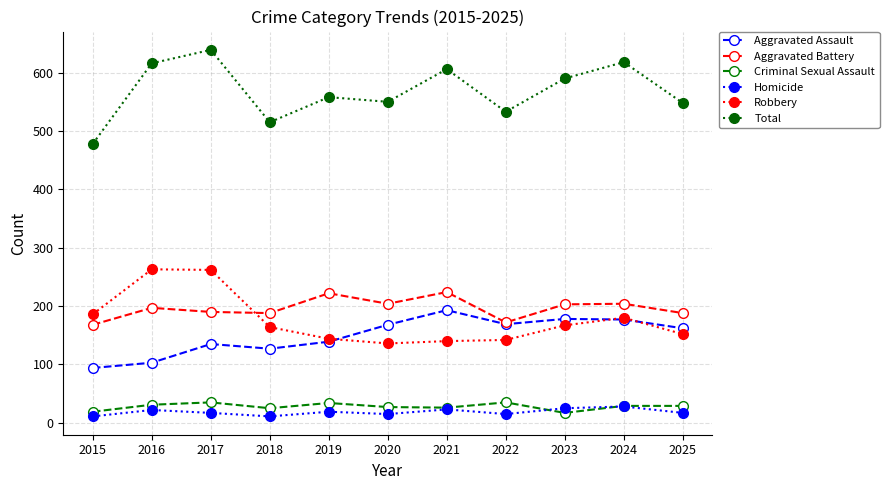

Is it true that Criminal Sexual Assault equals 26 at 2021?

True